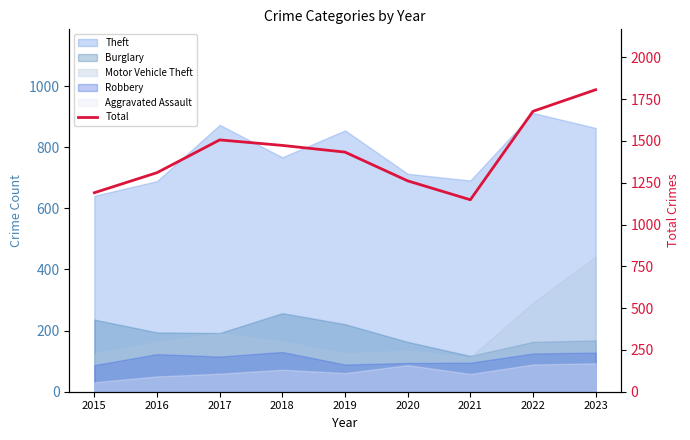

Reading left to right, extract all data points from this chart.

1190	1310	1506	1473	1433	1261	1148	1677	1806